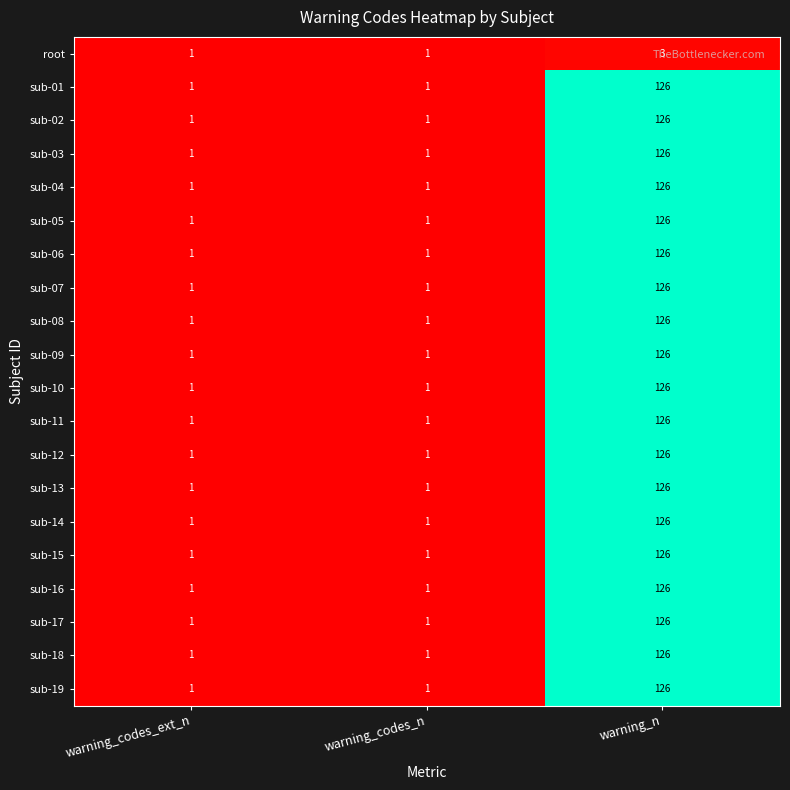

How many categories are shown in the chart?

3